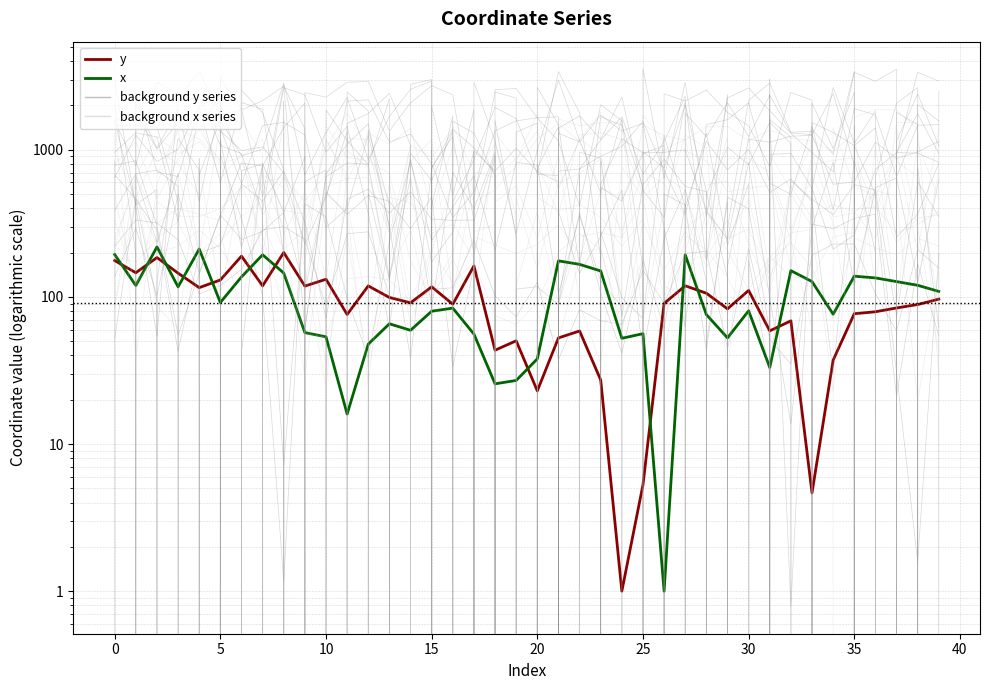

List the series in order of their peak value, highest first.

x, y